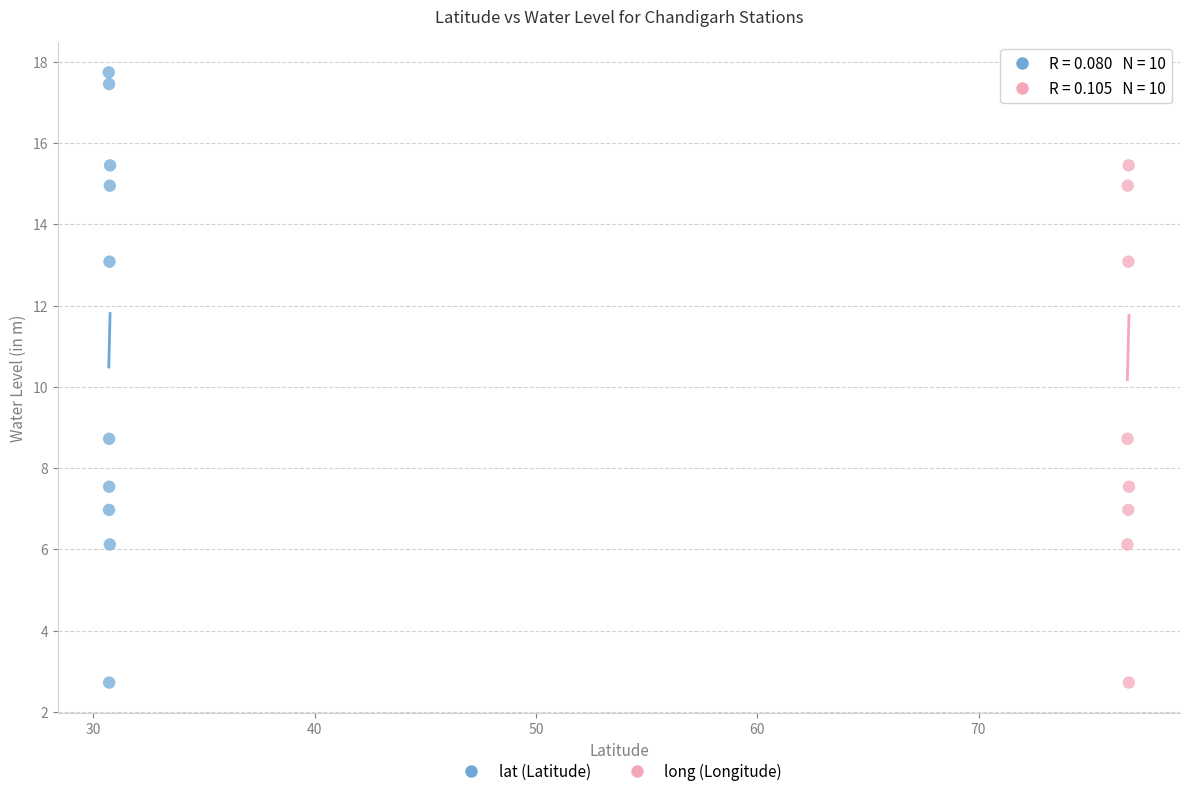

What are all the series names shown in the legend?

lat (Latitude), long (Longitude)